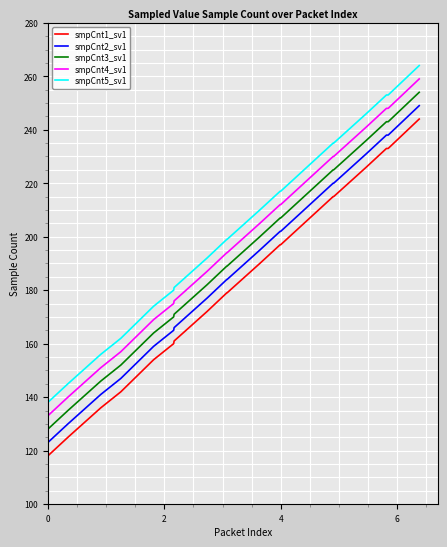

True or false: smpCnt1_sv1 and smpCnt3_sv1 intersect in this chart.

False